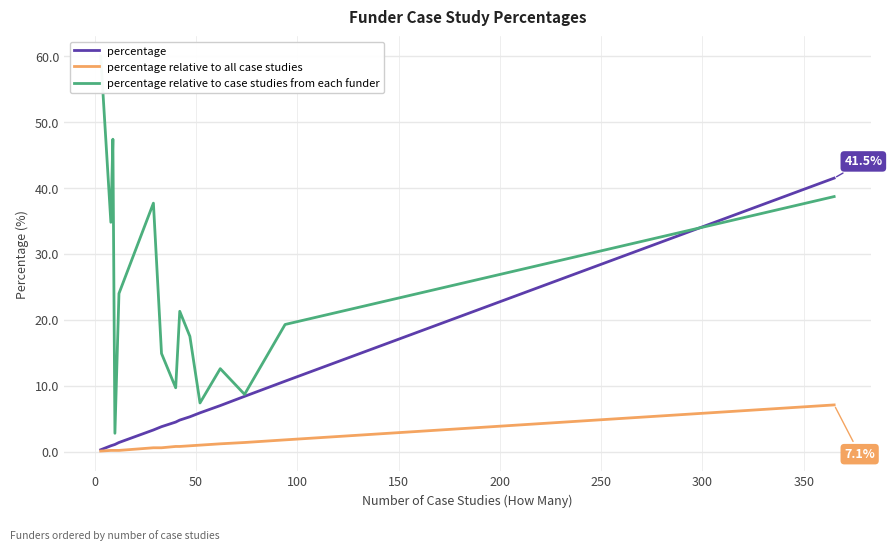

What is the maximum value for percentage relative to all case studies?

7.1